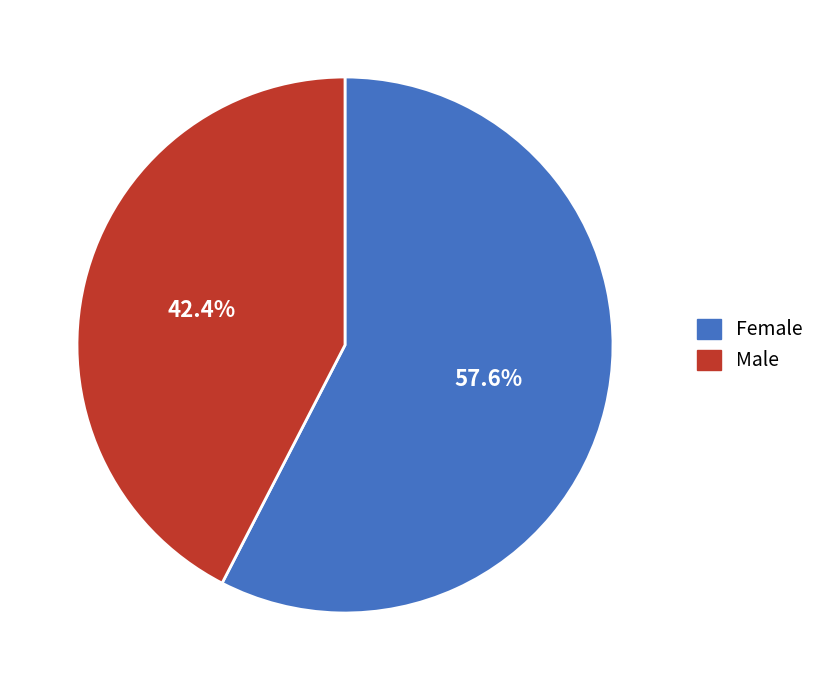

What percentage is the Male slice, to the nearest percent?

42%